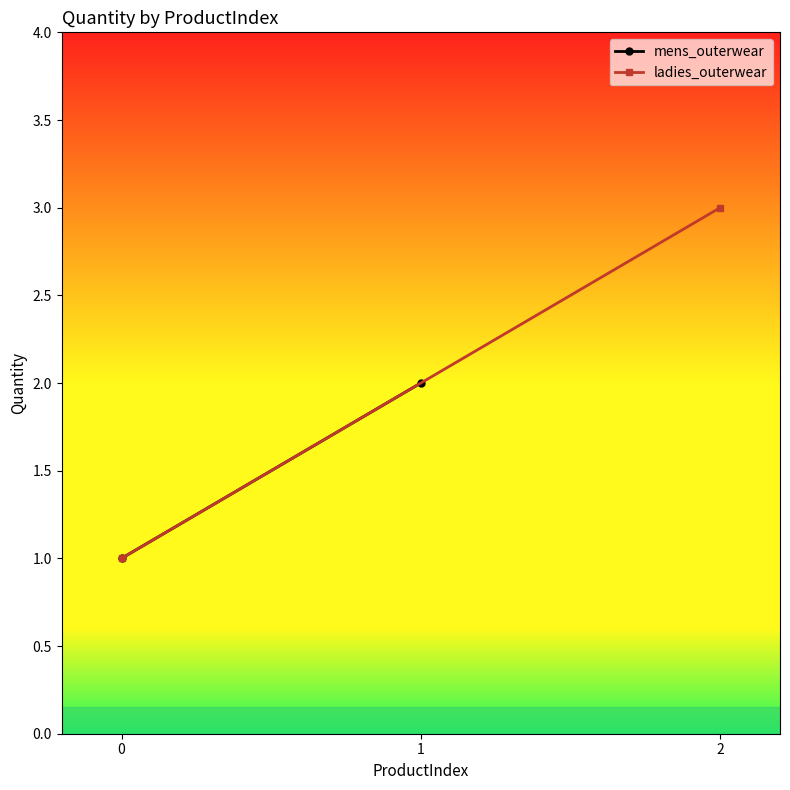

The value of ladies_outerwear at 0 is 0. True or false?

False